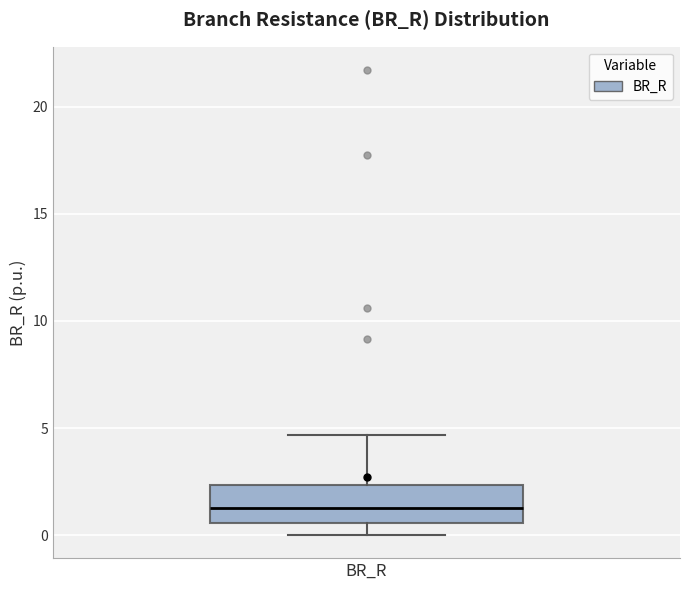

Where is the lower edge of the box for BR_R on the y-axis? The values are not printed on the chart, so give them approximately, as read against the axis.

0.5